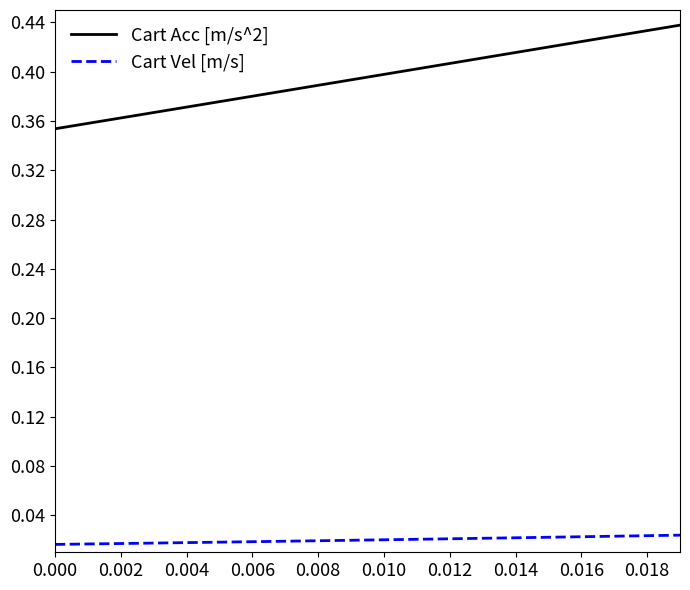

List the series in order of their overall mean, lowest first.

Cart Vel [m/s], Cart Acc [m/s^2]